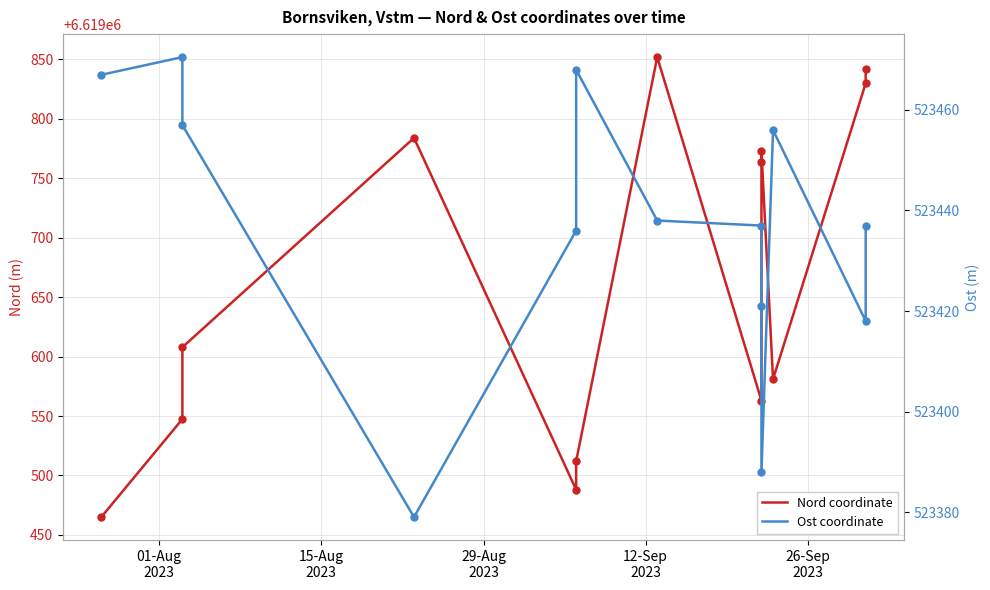

At which label does Nord coordinate first exceed 6619607?

29-Aug
2023